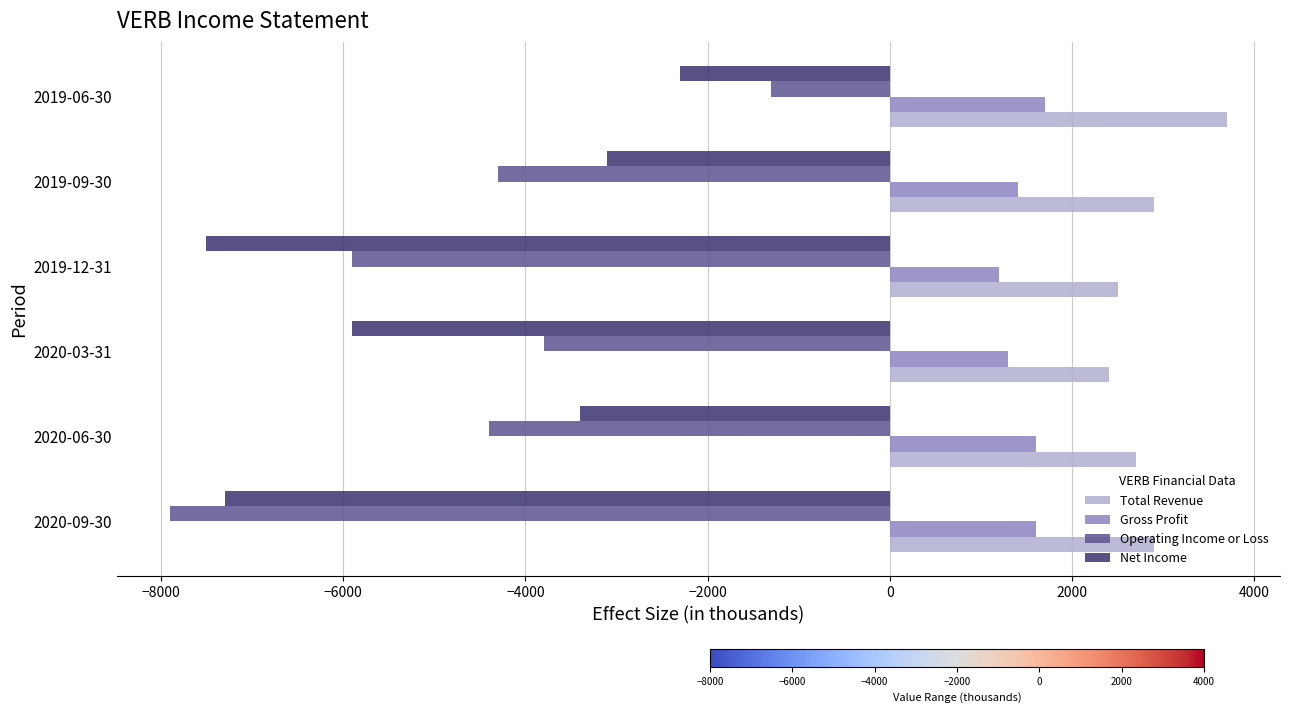

The value of Operating Income or Loss at 2019-12-31 is -5900. True or false?

True